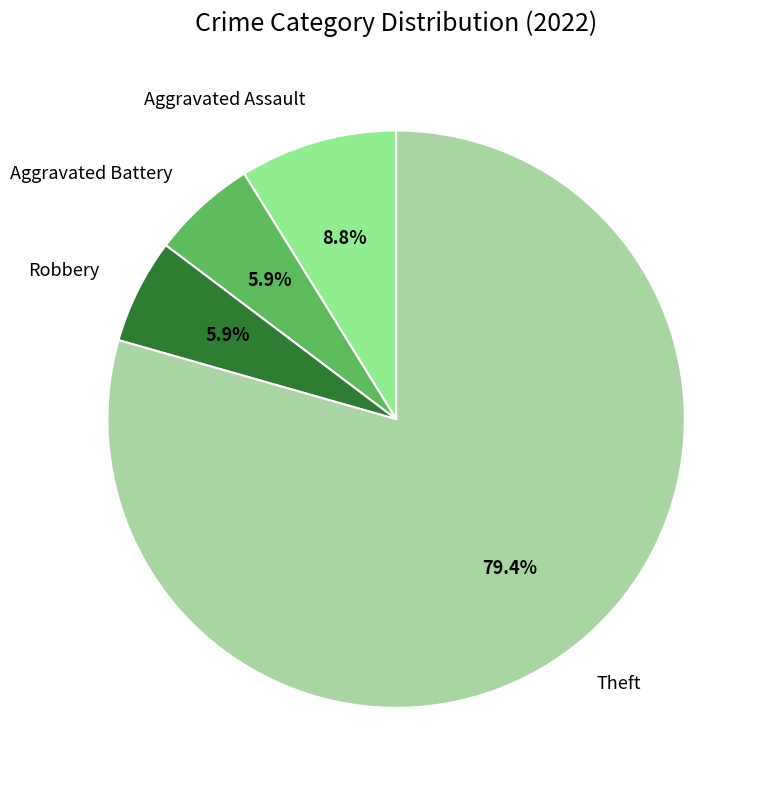

Which slice is the largest?

Theft